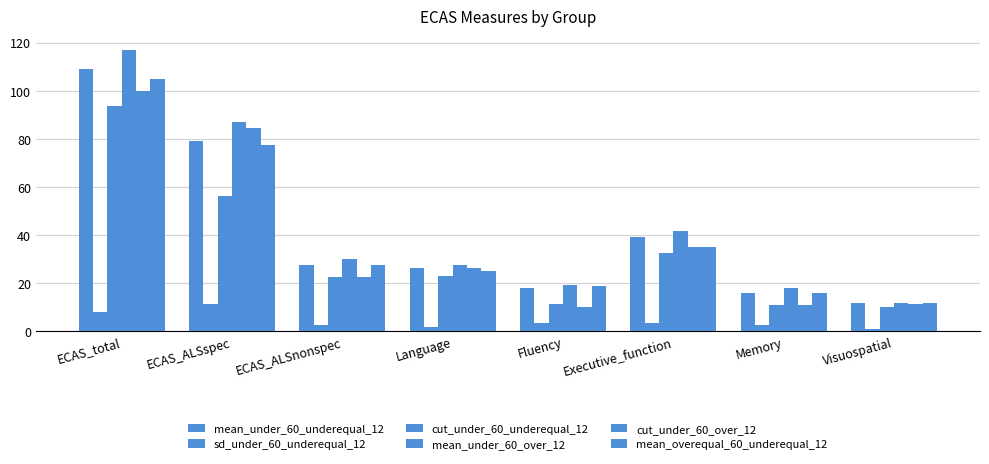

Is the value of mean_overequal_60_underequal_12 at Visuospatial greater than the value of cut_under_60_underequal_12 at Language?

No